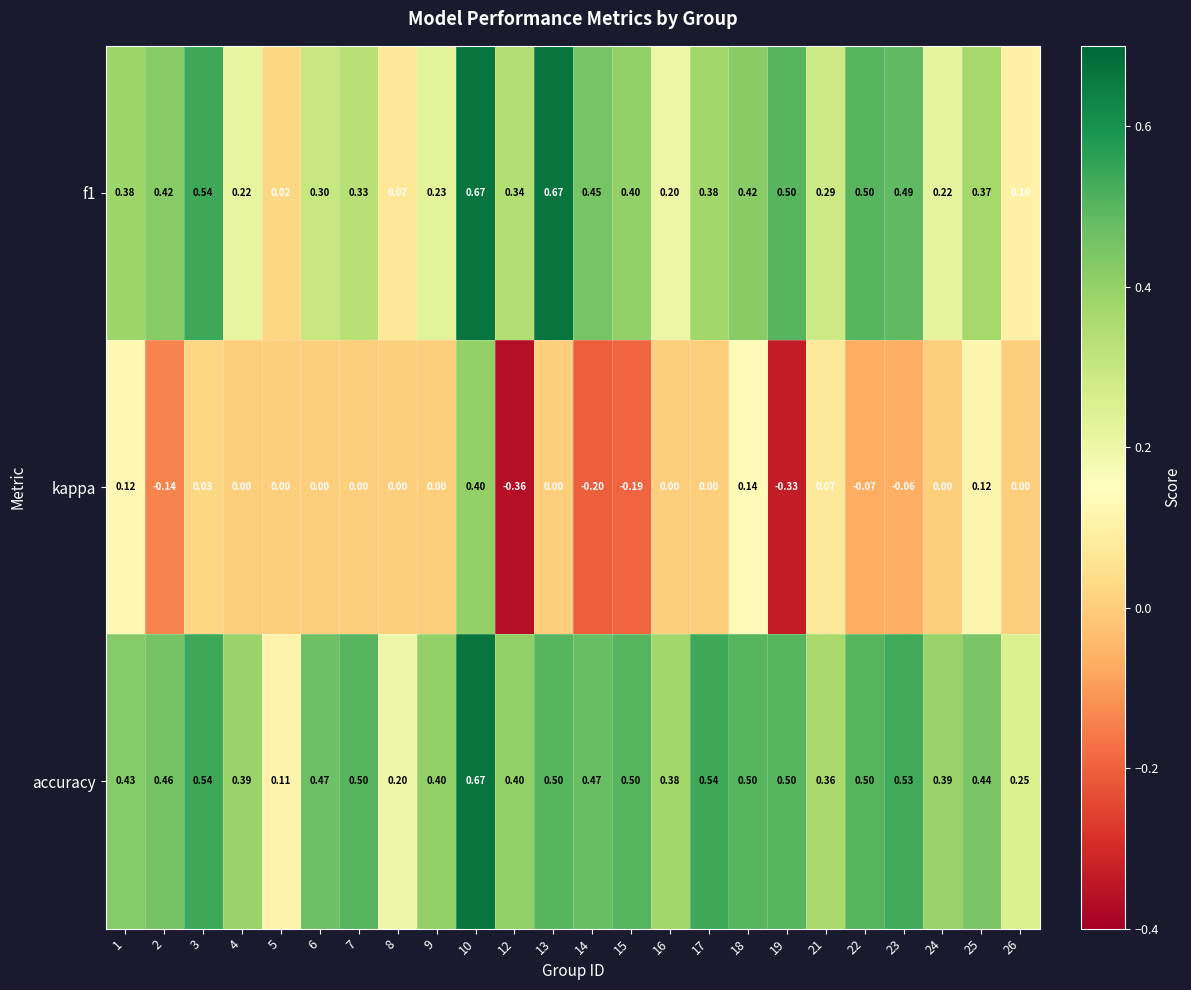

How many distinct data groups are displayed?

3